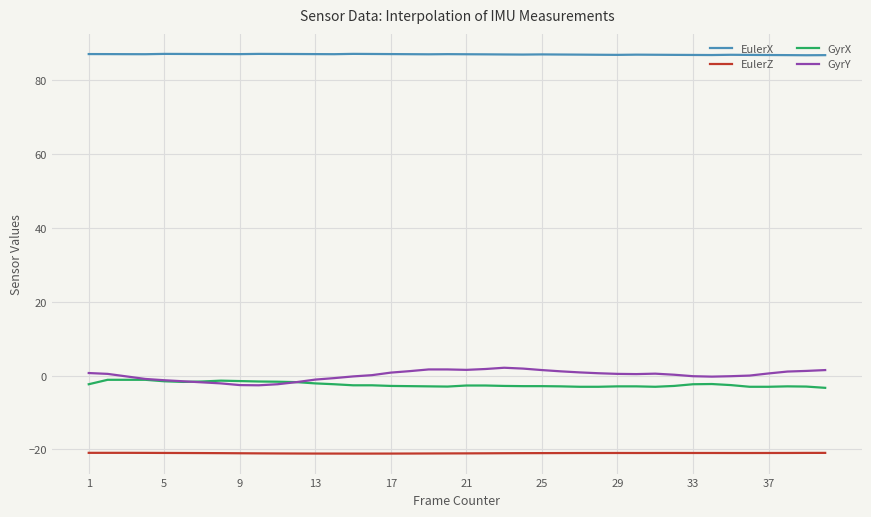

What is the lowest value of the GyrX series?

-3.3